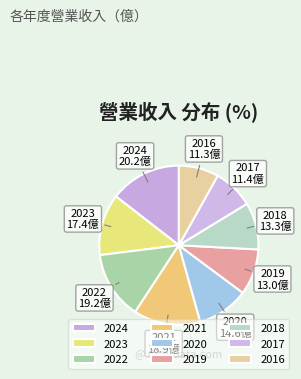

Is it true that 2021 is 14% of the pie?

True